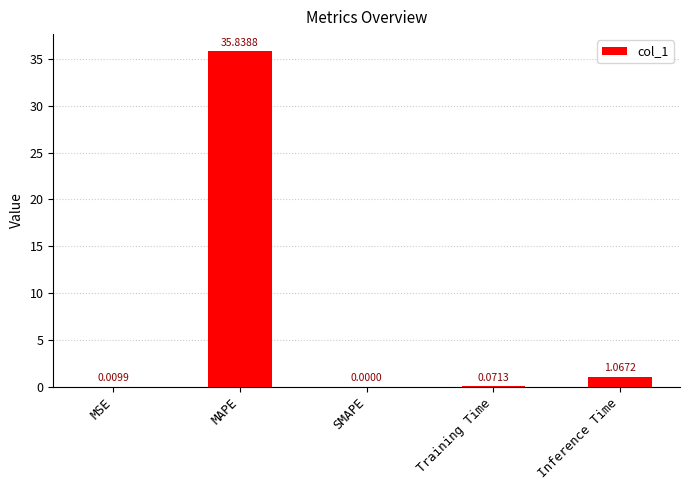

Which category has the highest value across all series?

MAPE